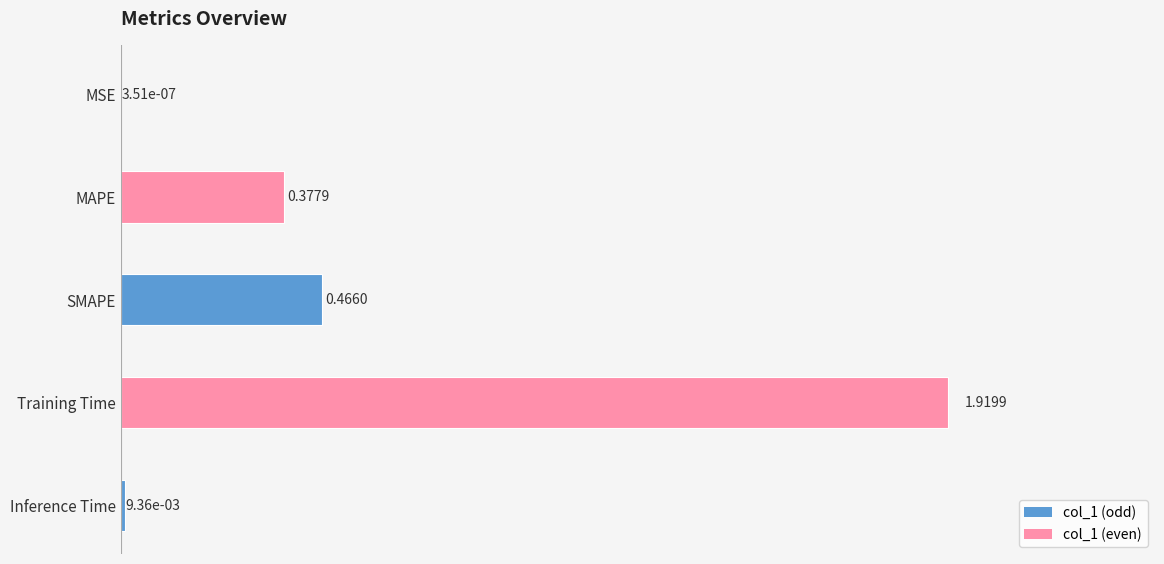

Between MAPE and SMAPE, which is larger?

SMAPE